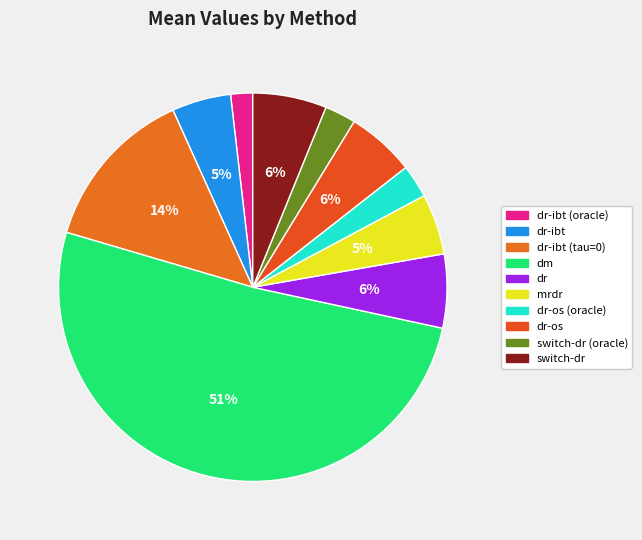

How many segments does this pie chart have?

10